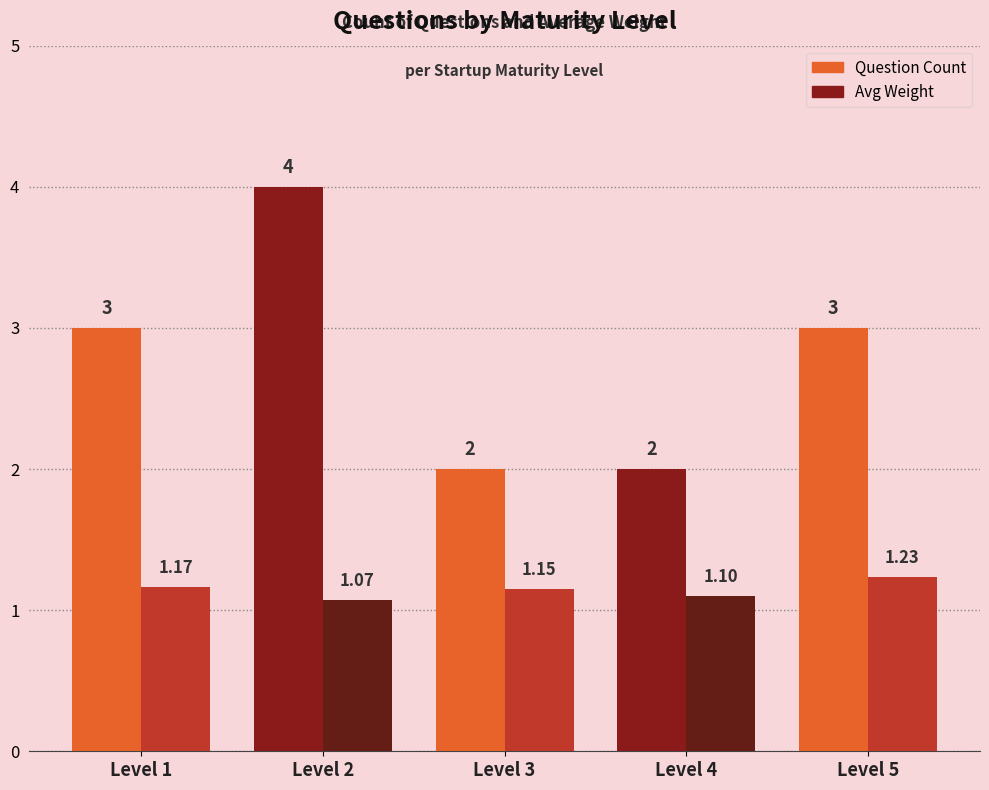

Which series changed the most between Level 4 and Level 5?

Question Count